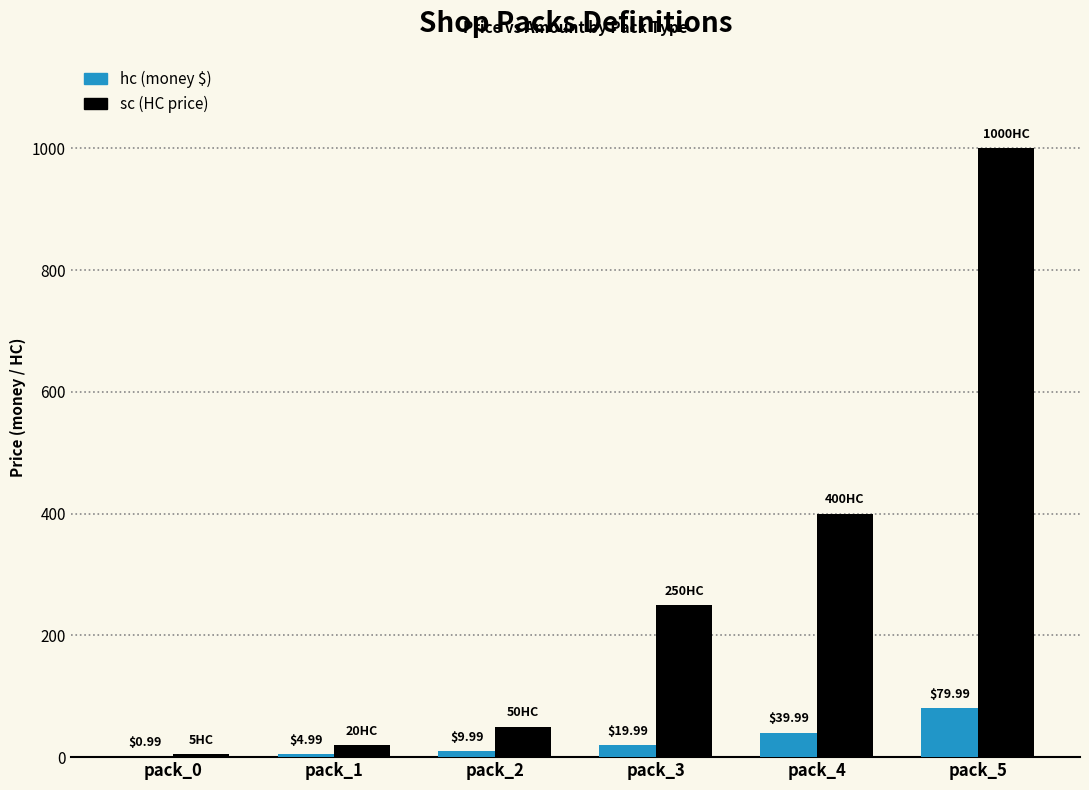

Count the number of categories in the chart.

6